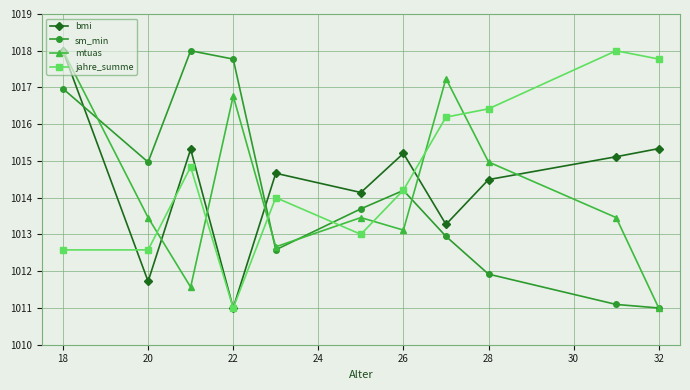

In mtuas, how many points are higher than both neighbors (excluding endpoints)?

3